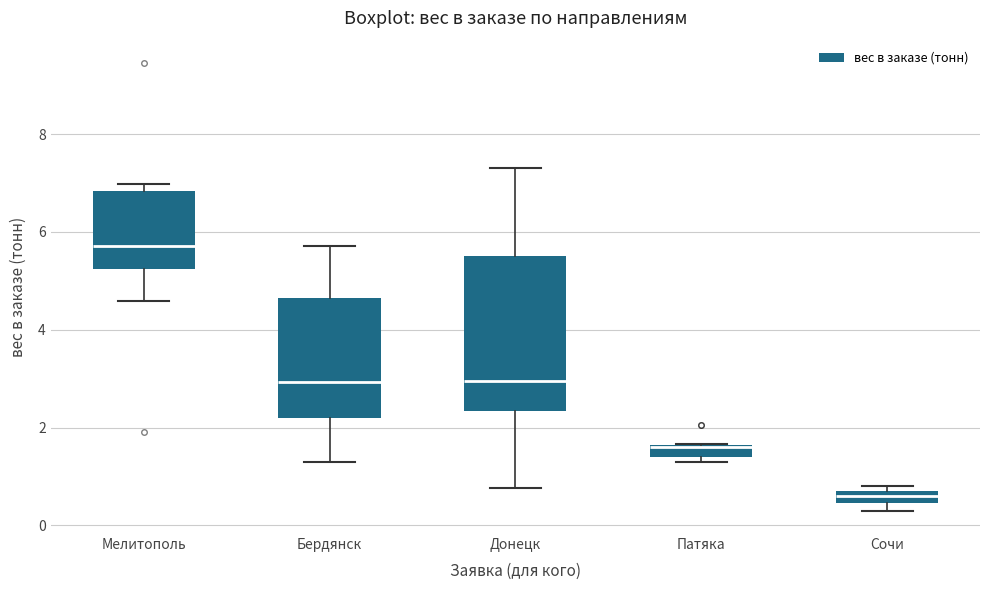

Where is the upper edge of the box for Донецк on the y-axis? The values are not printed on the chart, so give them approximately, as read against the axis.

5.6